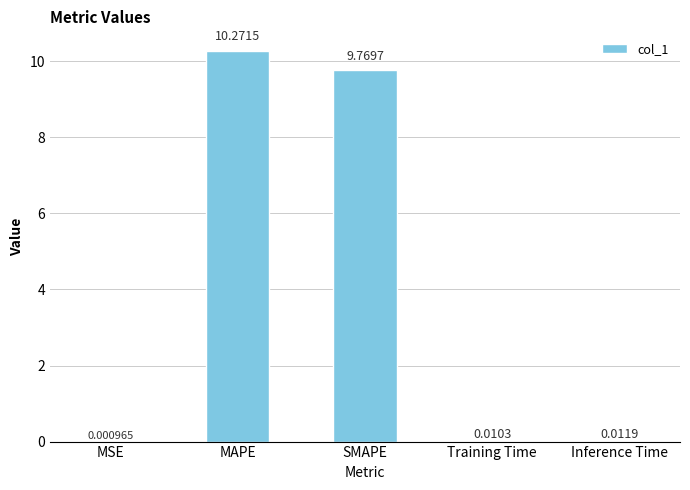

Between MSE and Inference Time, which is larger?

Inference Time